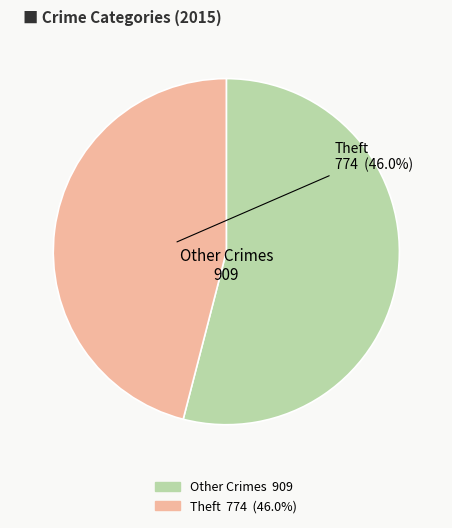

Does any single category account for the majority?

Yes